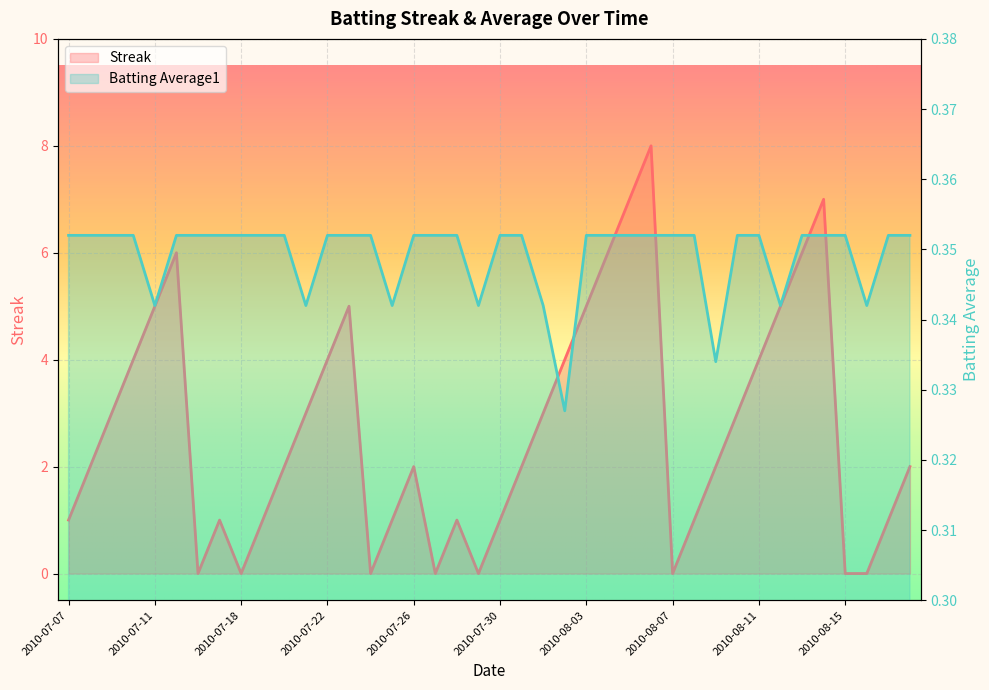

What are all the series names shown in the legend?

Streak, Batting Average1